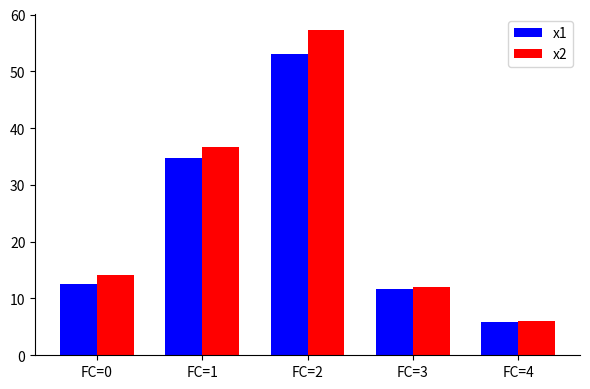

Which series has the widest spread of values?

x2